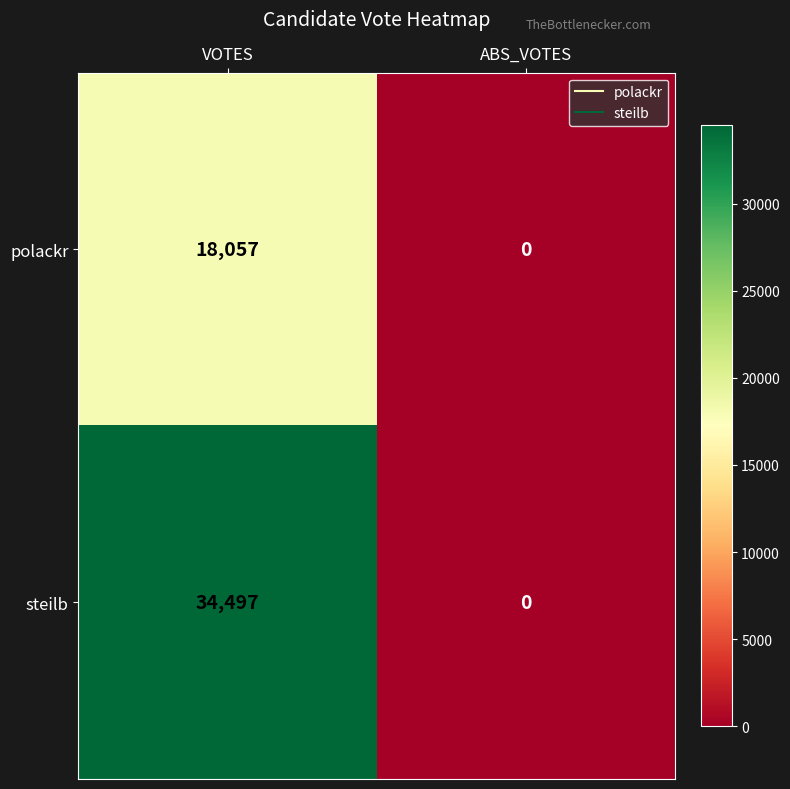

Rank the categories by polackr value from lowest to highest.

ABS_VOTES, VOTES